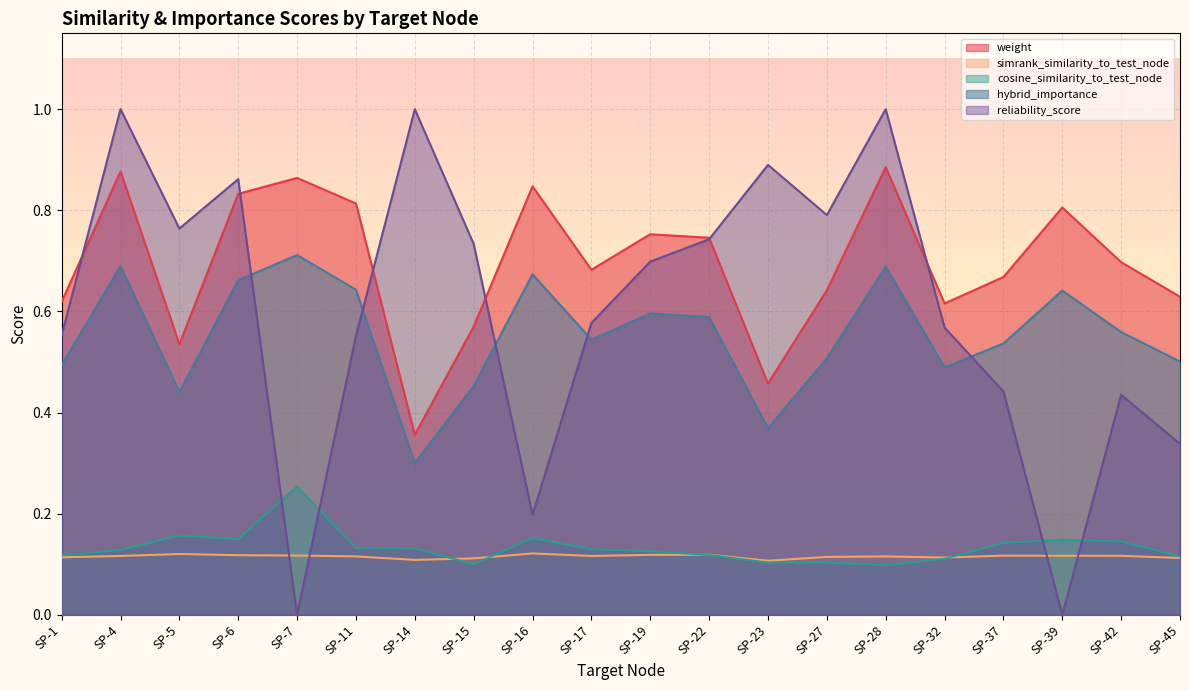

Reading left to right, transcribe all the data shown in this chart.

weight: SP-1=0.6	SP-4=0.9	SP-5=0.5	SP-6=0.8	SP-7=0.9	SP-11=0.8	SP-14=0.4	SP-15=0.6	SP-16=0.8	SP-17=0.7	SP-19=0.8	SP-22=0.7	SP-23=0.5	SP-27=0.6	SP-28=0.9	SP-32=0.6	SP-37=0.7	SP-39=0.8	SP-42=0.7	SP-45=0.6
simrank_similarity_to_test_node: SP-1=0.1	SP-4=0.1	SP-5=0.1	SP-6=0.1	SP-7=0.1	SP-11=0.1	SP-14=0.1	SP-15=0.1	SP-16=0.1	SP-17=0.1	SP-19=0.1	SP-22=0.1	SP-23=0.1	SP-27=0.1	SP-28=0.1	SP-32=0.1	SP-37=0.1	SP-39=0.1	SP-42=0.1	SP-45=0.1
cosine_similarity_to_test_node: SP-1=0.1	SP-4=0.1	SP-5=0.2	SP-6=0.1	SP-7=0.3	SP-11=0.1	SP-14=0.1	SP-15=0.1	SP-16=0.2	SP-17=0.1	SP-19=0.1	SP-22=0.1	SP-23=0.1	SP-27=0.1	SP-28=0.1	SP-32=0.1	SP-37=0.1	SP-39=0.1	SP-42=0.1	SP-45=0.1
hybrid_importance: SP-1=0.5	SP-4=0.7	SP-5=0.4	SP-6=0.7	SP-7=0.7	SP-11=0.6	SP-14=0.3	SP-15=0.5	SP-16=0.7	SP-17=0.5	SP-19=0.6	SP-22=0.6	SP-23=0.4	SP-27=0.5	SP-28=0.7	SP-32=0.5	SP-37=0.5	SP-39=0.6	SP-42=0.6	SP-45=0.5
reliability_score: SP-1=0.6	SP-4=1.0	SP-5=0.8	SP-6=0.9	SP-7=0.0	SP-11=0.6	SP-14=1.0	SP-15=0.7	SP-16=0.2	SP-17=0.6	SP-19=0.7	SP-22=0.7	SP-23=0.9	SP-27=0.8	SP-28=1.0	SP-32=0.6	SP-37=0.4	SP-39=0.0	SP-42=0.4	SP-45=0.3